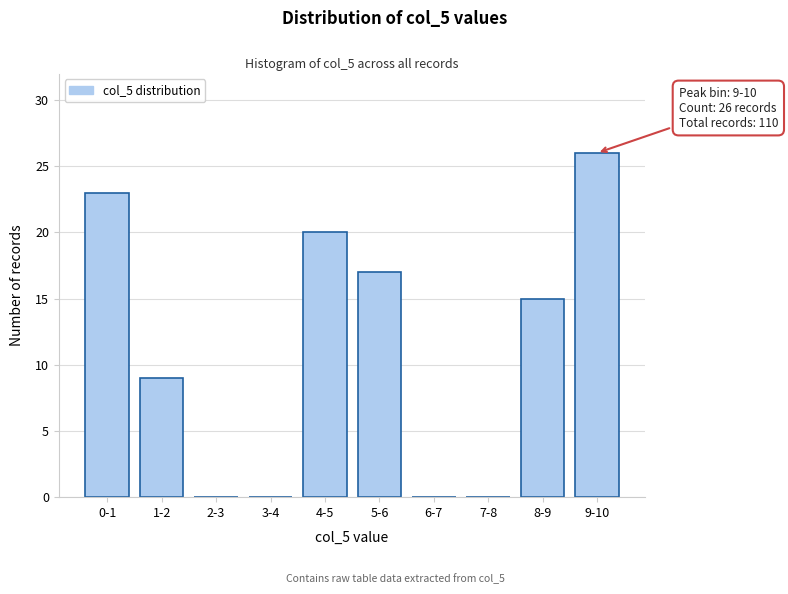

Reading left to right, what are all the values shown in this chart?

0-1=23	1-2=9	2-3=0	3-4=0	4-5=20	5-6=17	6-7=0	7-8=0	8-9=15	9-10=26